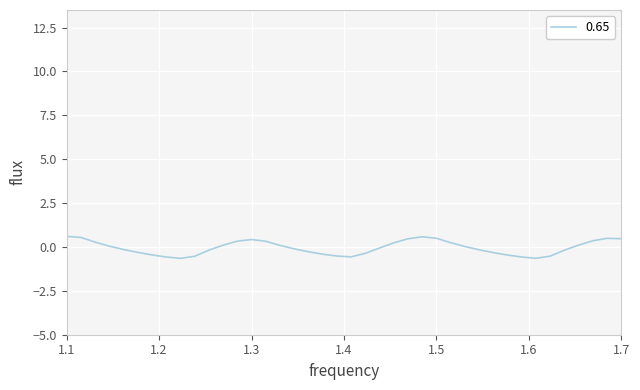

What is the difference between the maximum and minimum values?

1.3